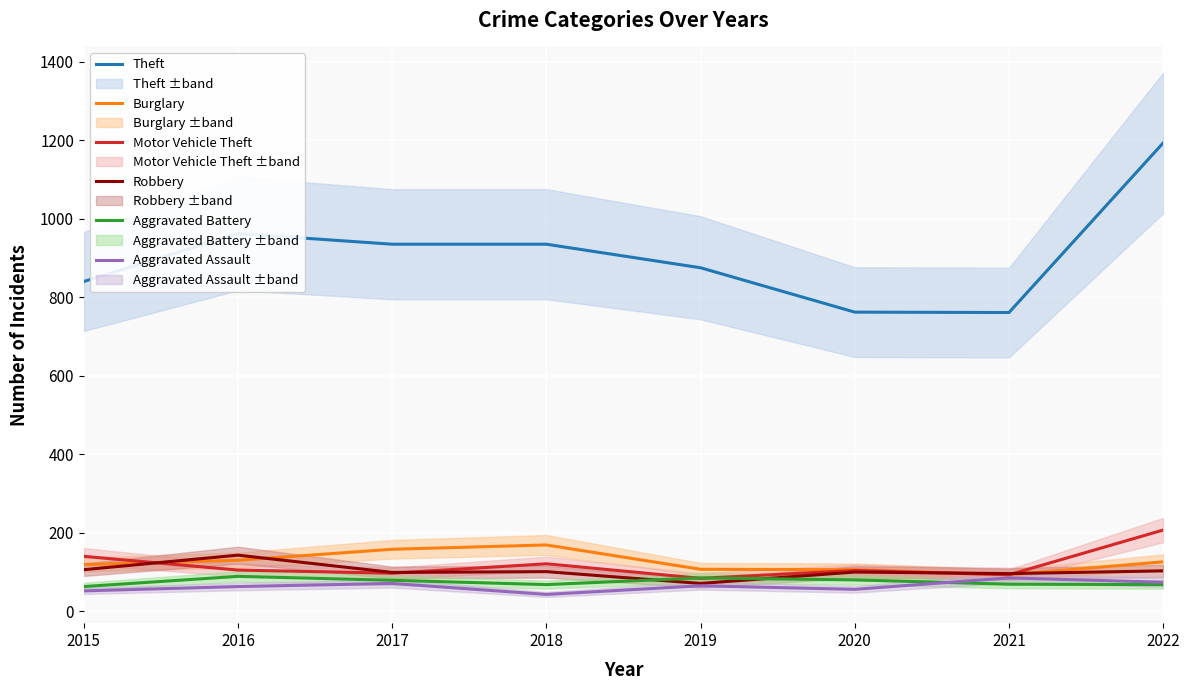

At which label does Theft reach its peak?

2022